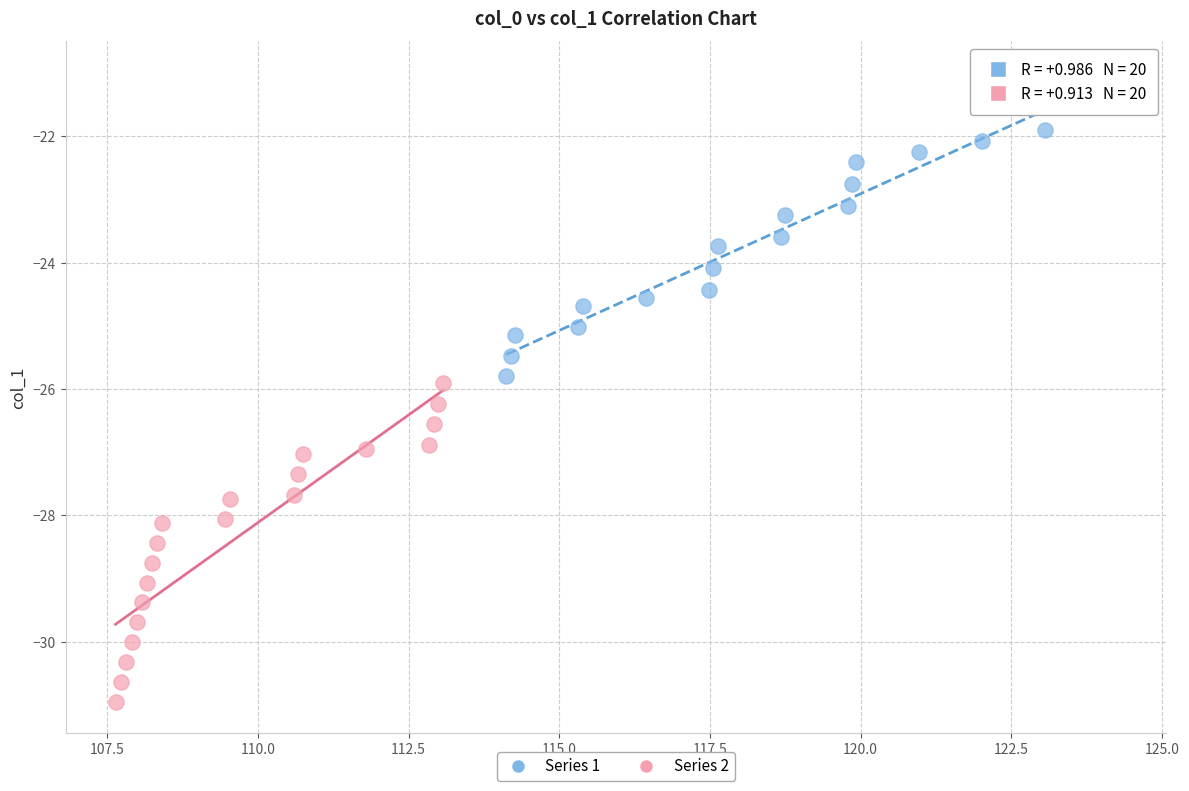

Which series contains the lowest Y value?

Series 2